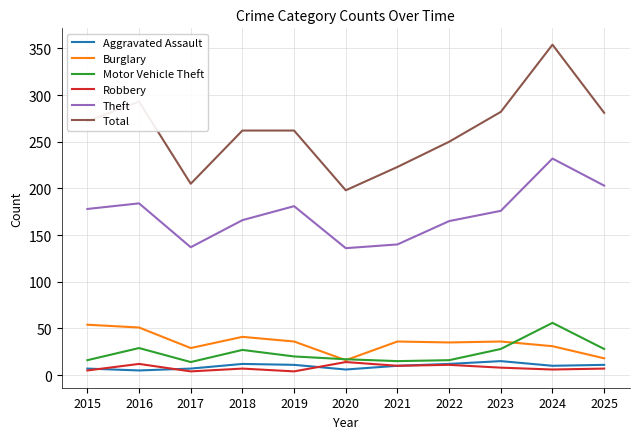

Which series changed the most between 2015 and 2024?

Total